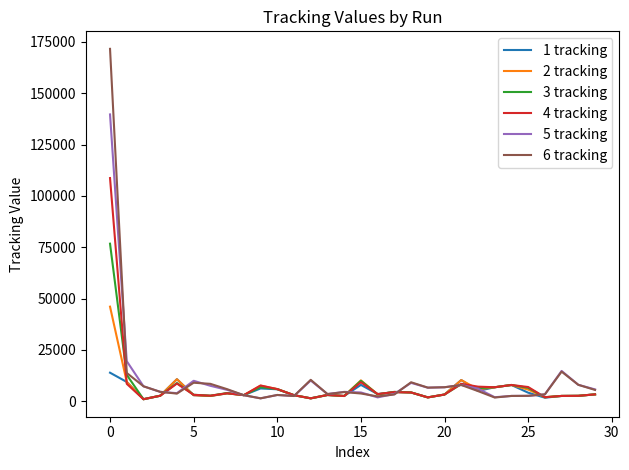

Which series has the largest range (max minus min)?

6 tracking